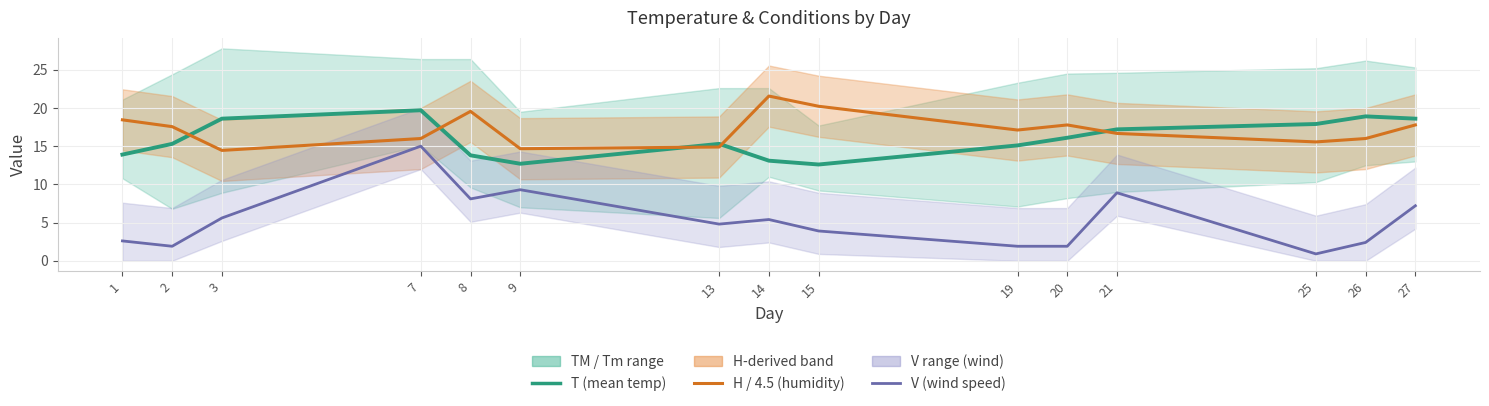

What is the difference between the highest and lowest values at 7?

4.7